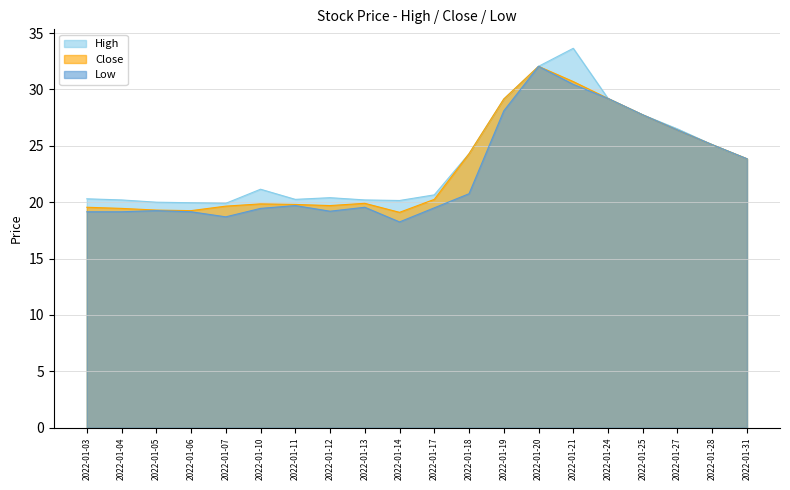

Reading right to left, list all the values displayed in this chart.

High: 23.9	25.1	26.5	27.8	29.2	33.7	32.0	29.1	24.3	20.6	20.1	20.2	20.4	20.2	21.1	19.9	20.0	20.0	20.2	20.3
Close: 23.9	25.1	26.4	27.8	29.2	30.7	32.0	29.1	24.3	20.2	19.1	19.9	19.7	19.8	19.9	19.6	19.2	19.3	19.5	19.5
Low: 23.9	25.1	26.4	27.8	29.2	30.5	32.0	28.1	20.8	19.5	18.2	19.5	19.2	19.7	19.5	18.7	19.1	19.2	19.1	19.1